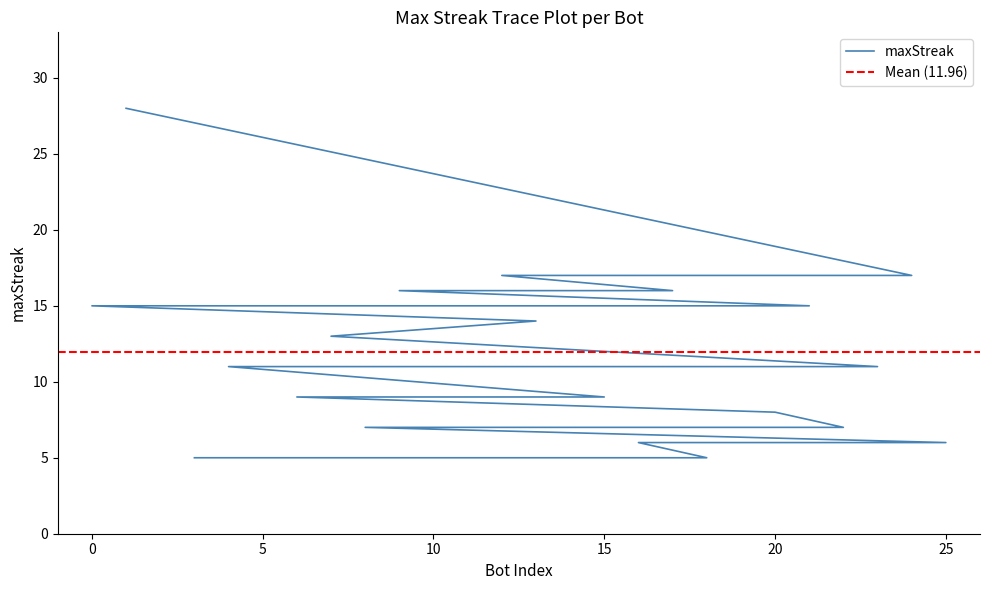

List the labels in order of value, smallest first.

18, 3, 25, 16, 22, 8, 20, 15, 10, 6, 23, 19, 5, 4, 7, 13, 21, 14, 11, 2, 0, 17, 9, 24, 12, 1